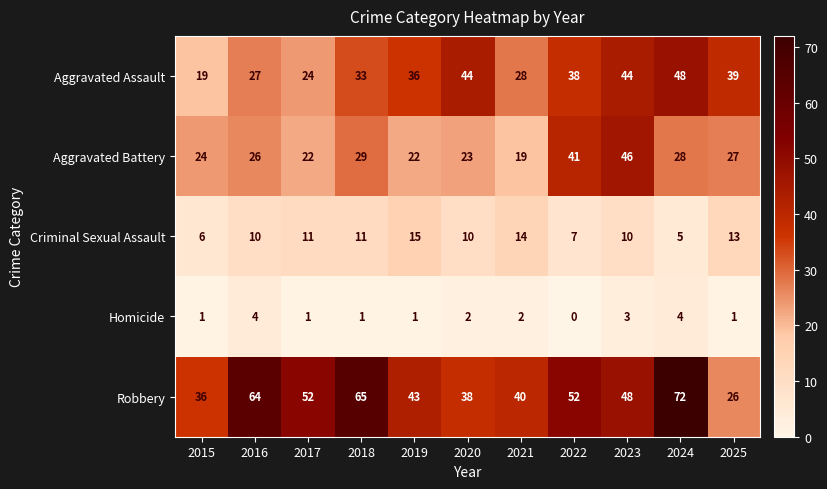

What is the total value across all series at 2016?

131